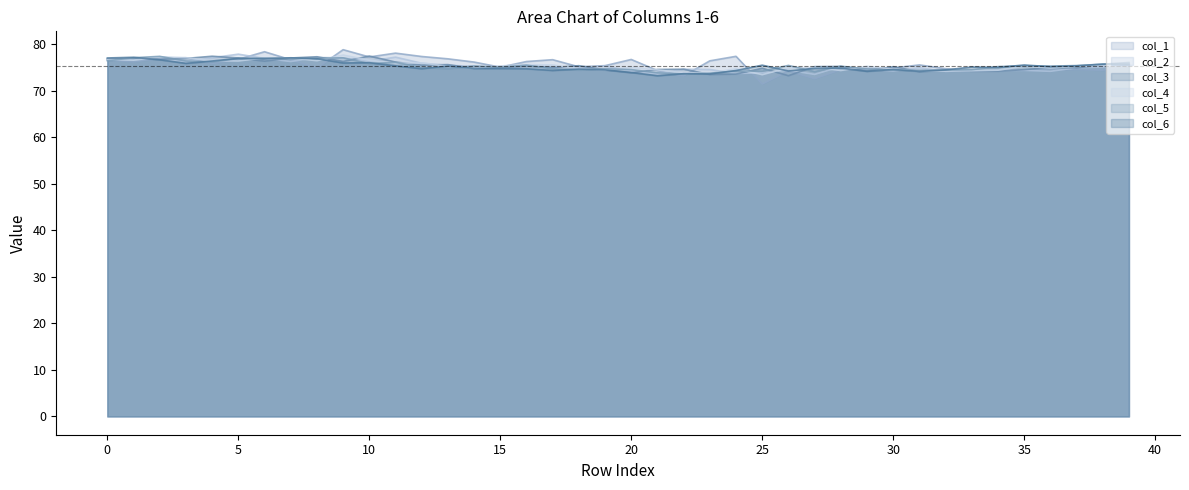

True or false: col_6 has more than 1 points higher than both neighbors.

True